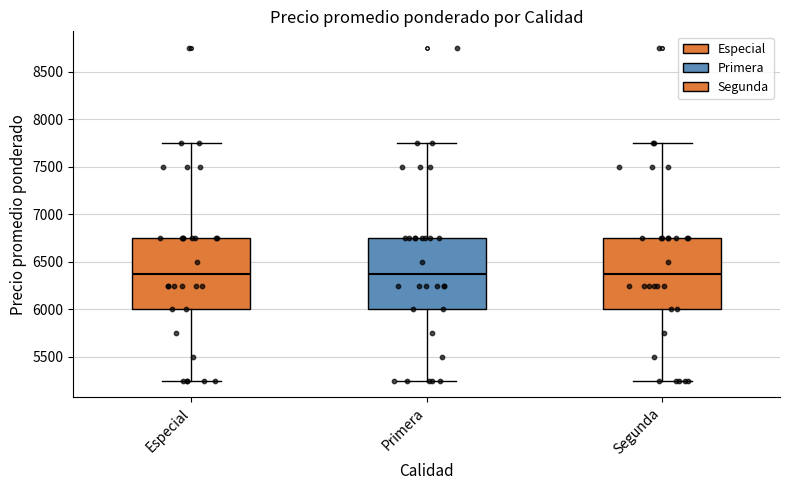

Where does the lower whisker of the box for Primera end on the y-axis? The values are not printed on the chart, so give them approximately, as read against the axis.

5250